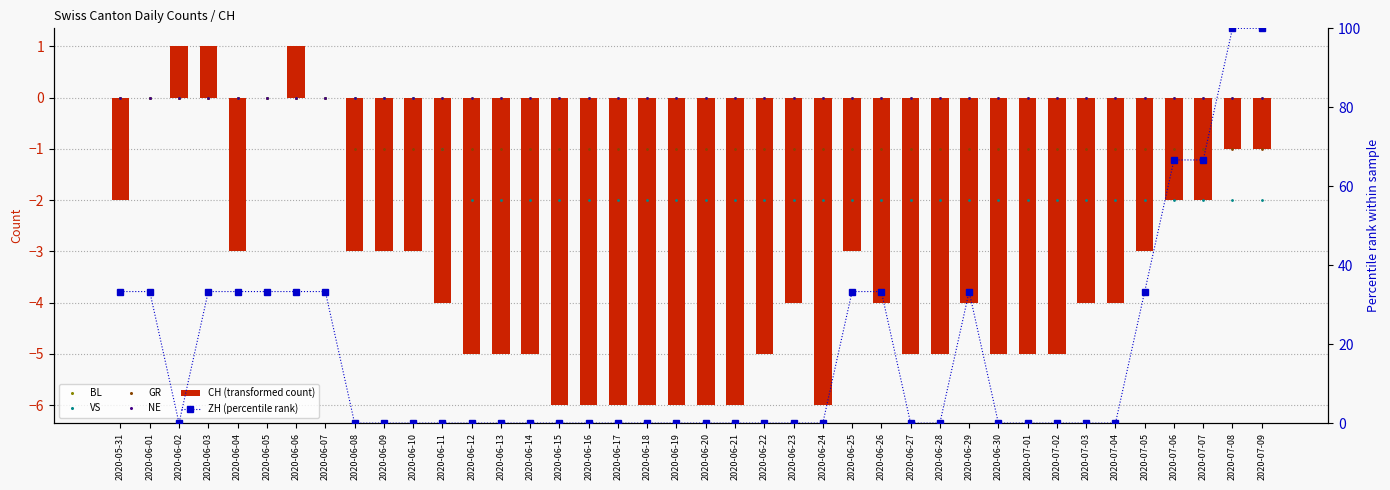

What position from the right is 2020-06-27?

13